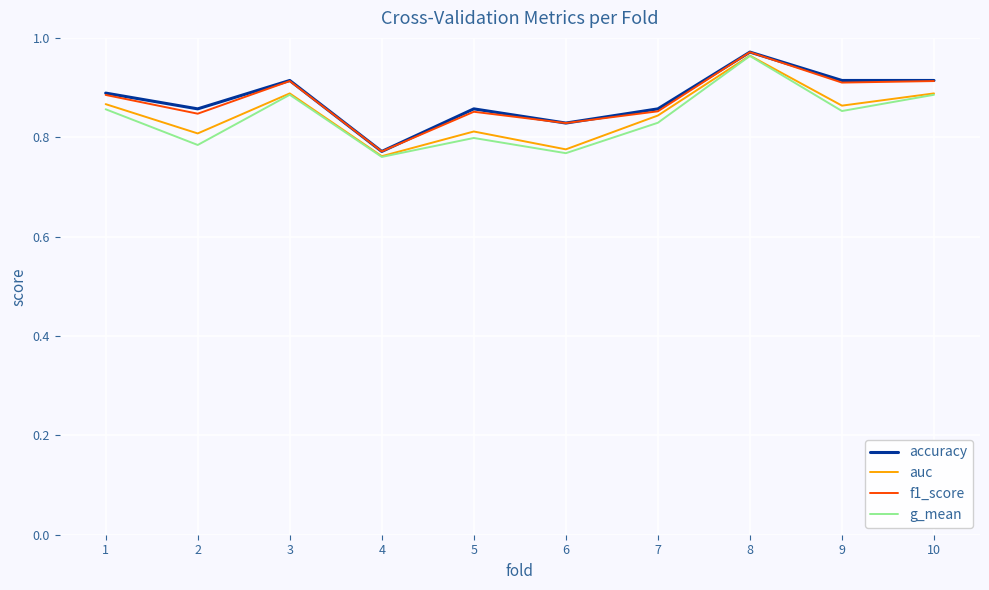

At which label is accuracy closest to 0?

4